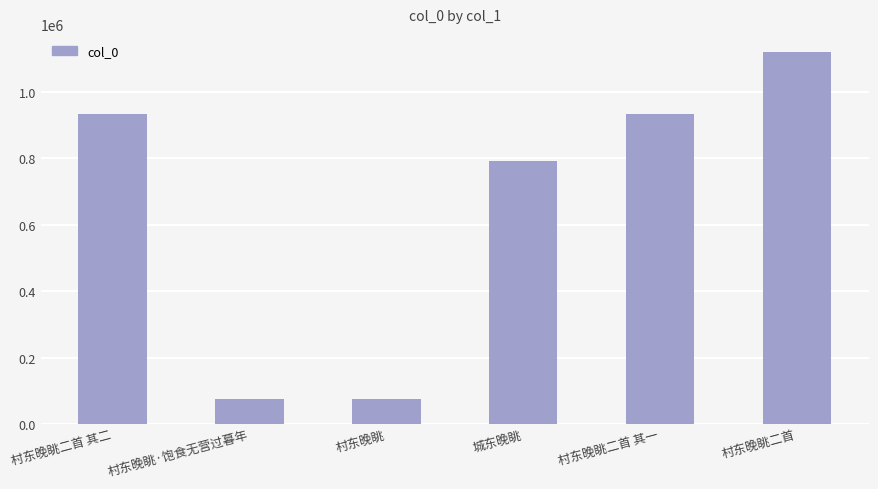

What is the value of the 4th bar from the left?

791165